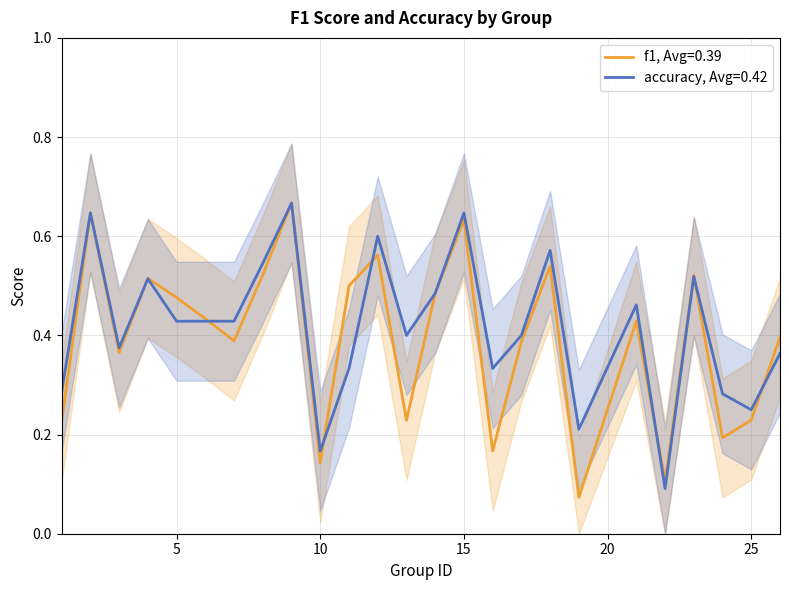

At which category does f1 reach its first local valley?

3